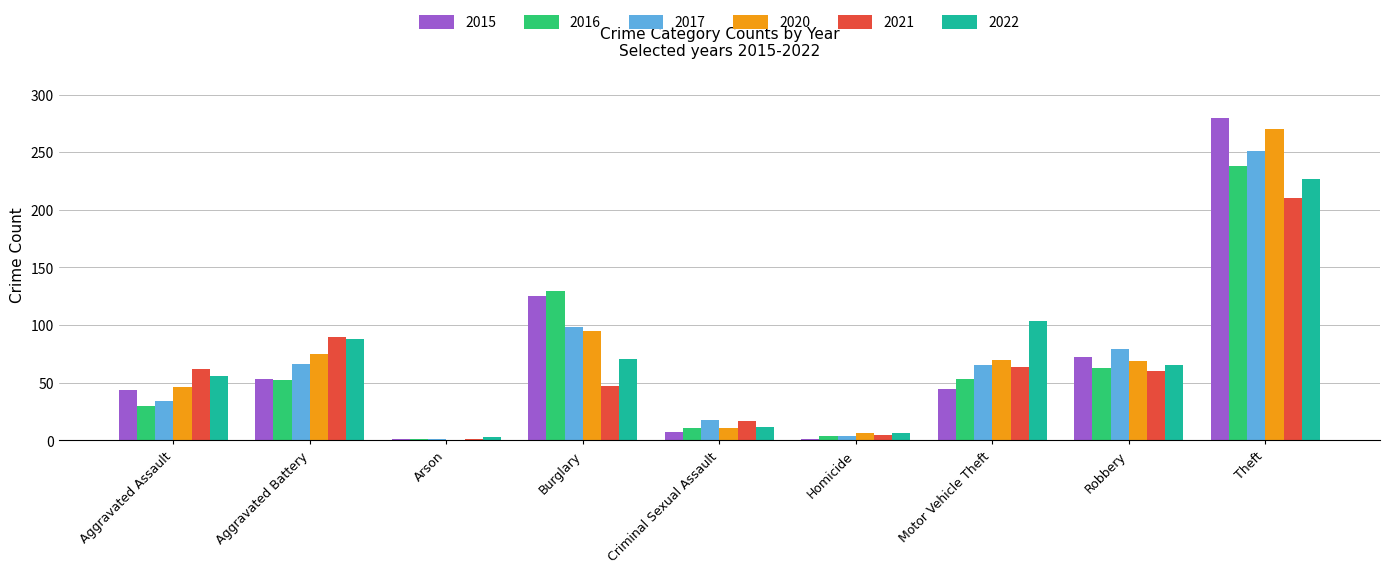

What is the total value across all series at Theft?

1476